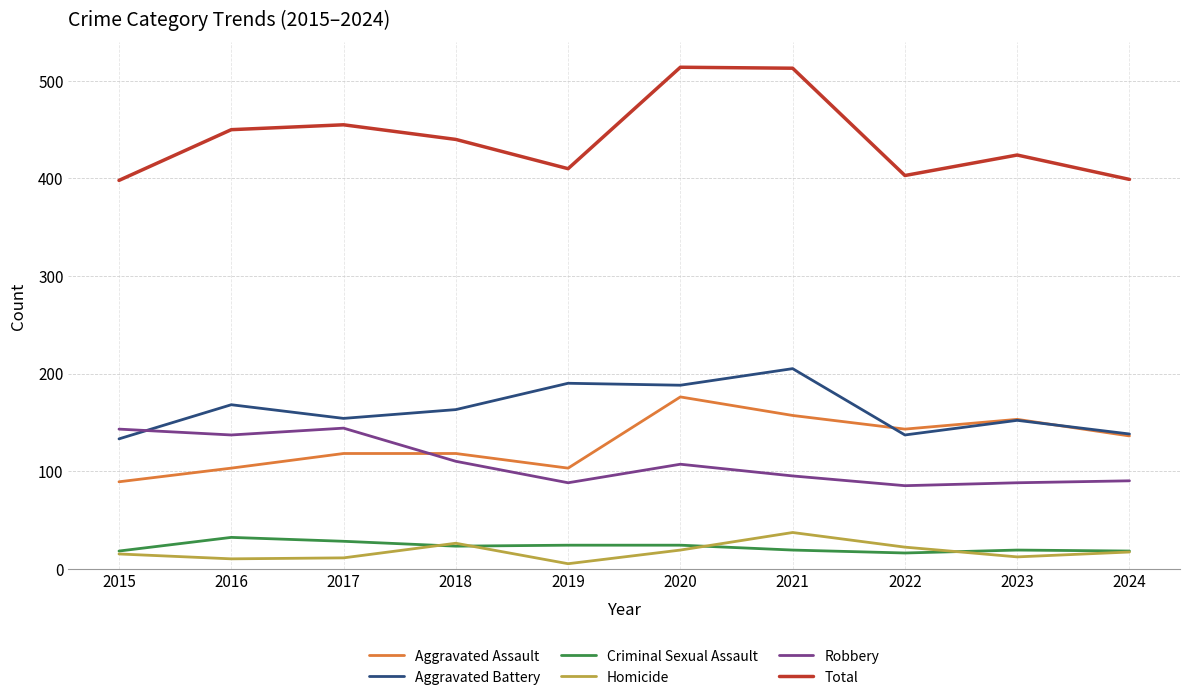

True or false: Homicide and Robbery intersect in this chart.

False